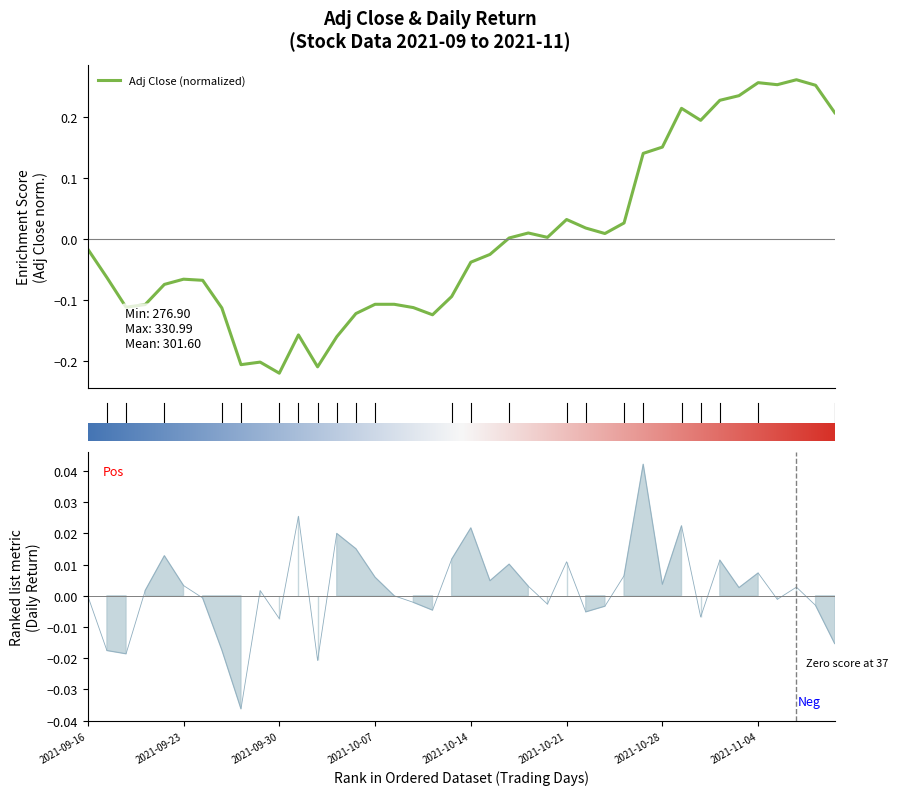

The daily_return series shows 0.0 at 2021-11-04. True or false?

True